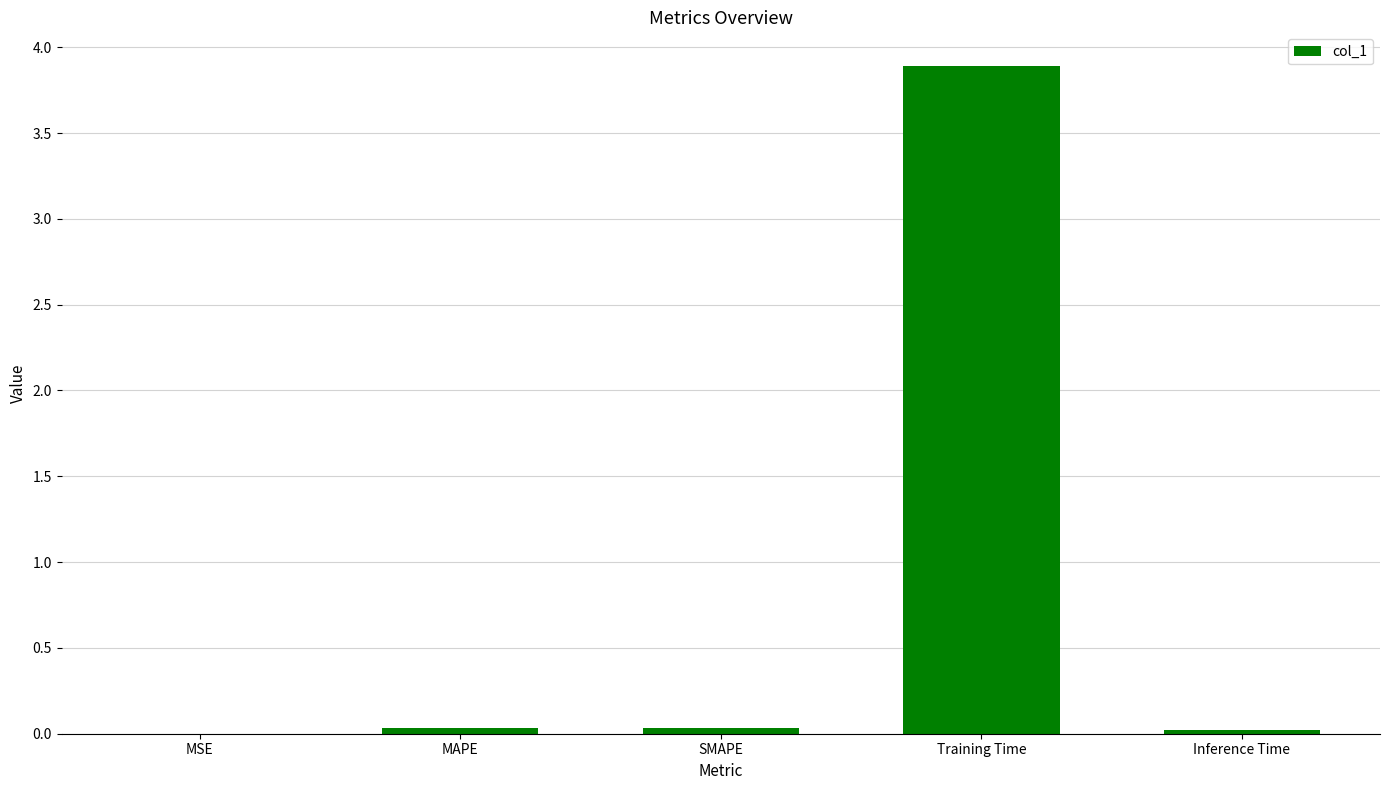

Does the chart contain stacked bars?

No